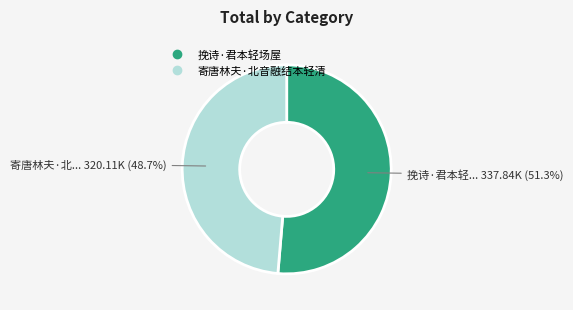

What is the smallest slice in the pie chart?

寄唐林夫·北音融结本轻清